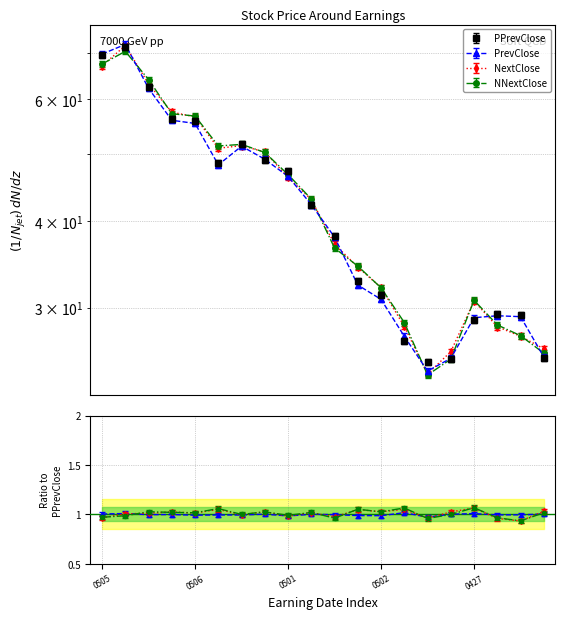

Reading left to right, what are all the values shown in this chart?

PPrevClose: 69.5	71.4	62.4	56.1	55.9	48.6	51.7	49.1	47.2	42.2	38.1	32.8	31.3	26.8	25.0	25.3	28.8	29.4	29.3	25.4
PrevClose: 69.7	72.0	62.2	55.9	55.3	48.2	51.3	49.1	46.4	42.2	37.9	32.3	30.8	27.3	24.3	25.3	29.0	29.2	29.1	25.4
NextClose: 67.0	71.7	63.1	57.4	56.6	50.9	51.4	50.3	46.2	43.0	37.0	34.3	32.1	28.2	24.1	25.9	30.7	28.1	27.3	26.2
NNextClose: 67.4	70.3	64.0	57.1	56.7	51.3	51.6	50.2	46.7	43.0	36.6	34.4	32.0	28.5	24.0	25.3	30.7	28.3	27.3	25.8